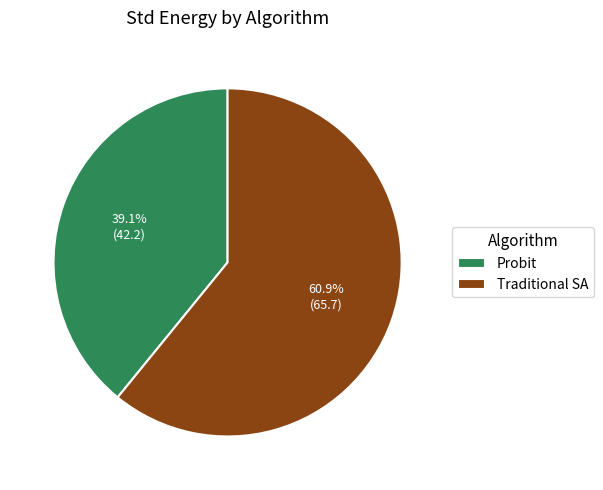

Which slice is the largest?

Traditional SA